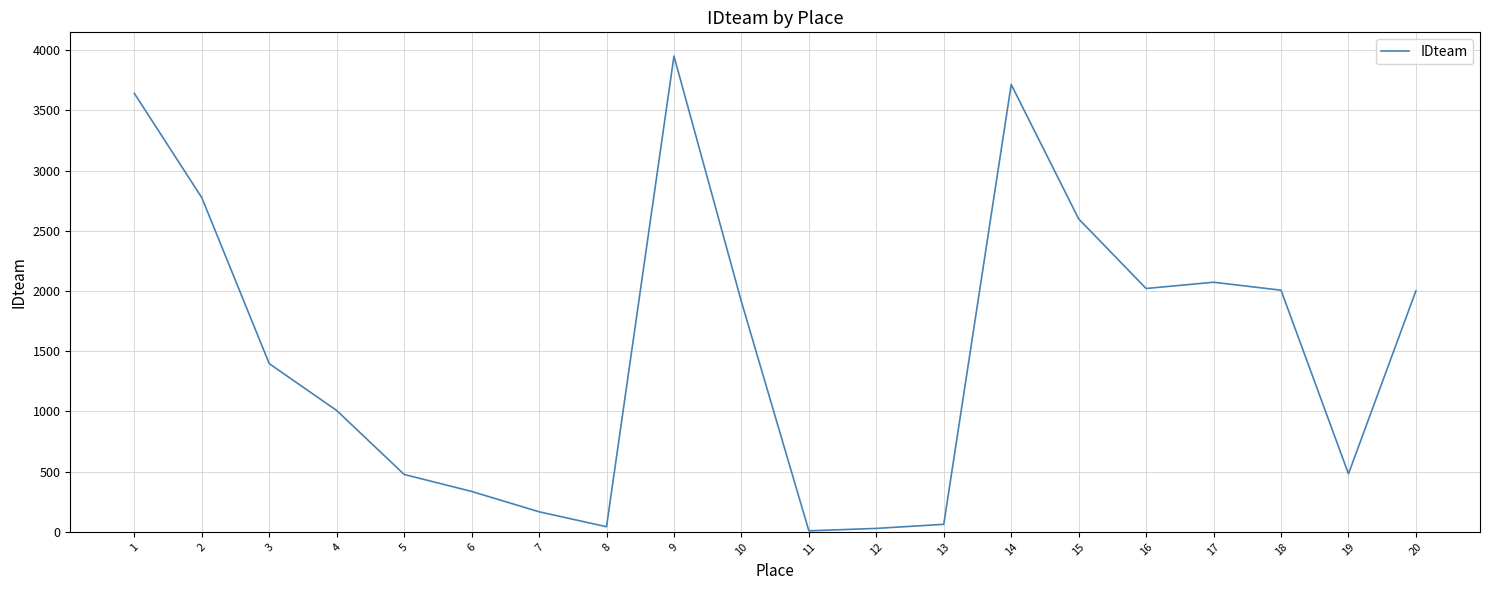

Read the value at 4, to the nearest 50.

1000